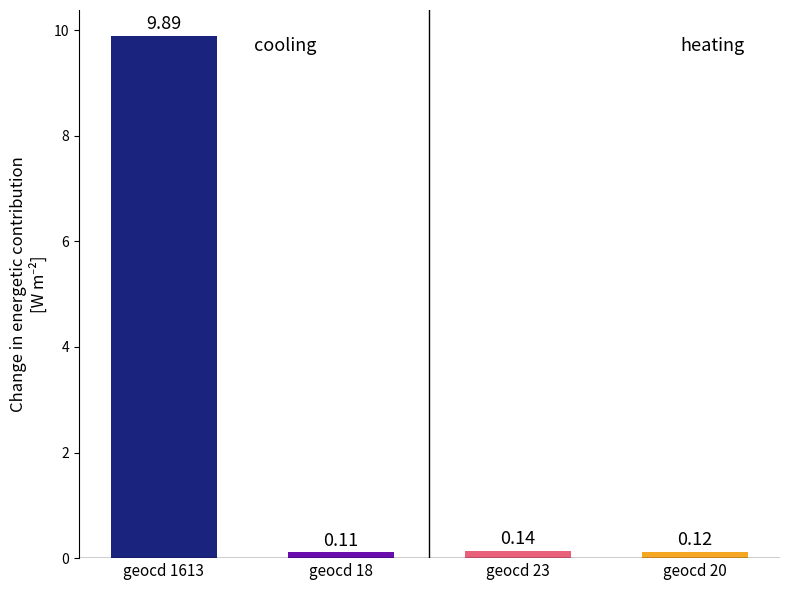

Between geocd 1613 and geocd 18, which is larger?

geocd 1613